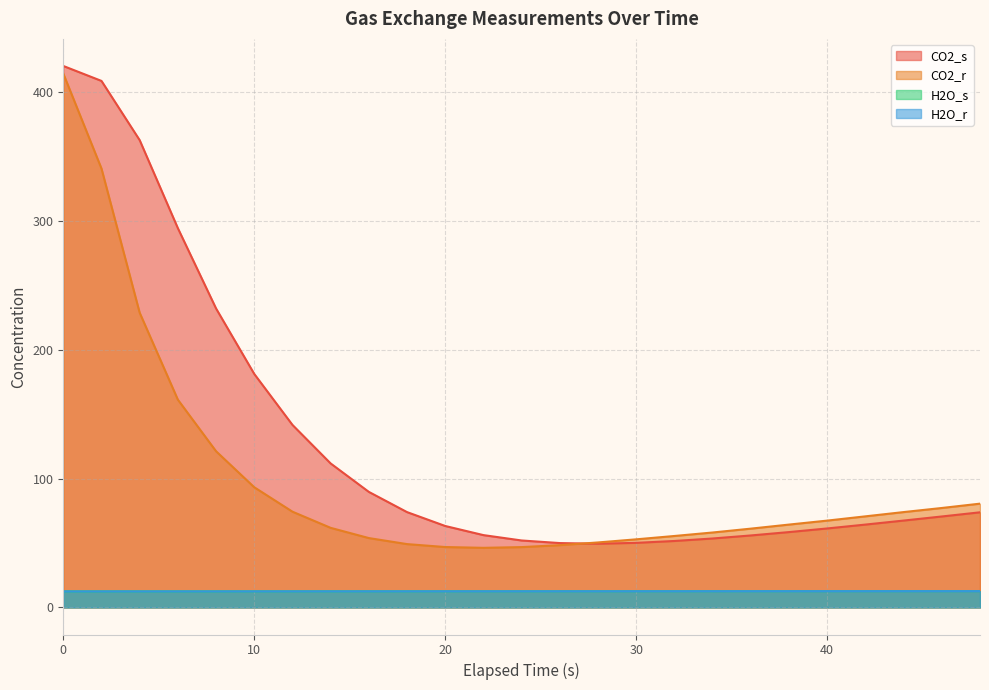

What are all the series names shown in the legend?

CO2_s, CO2_r, H2O_s, H2O_r